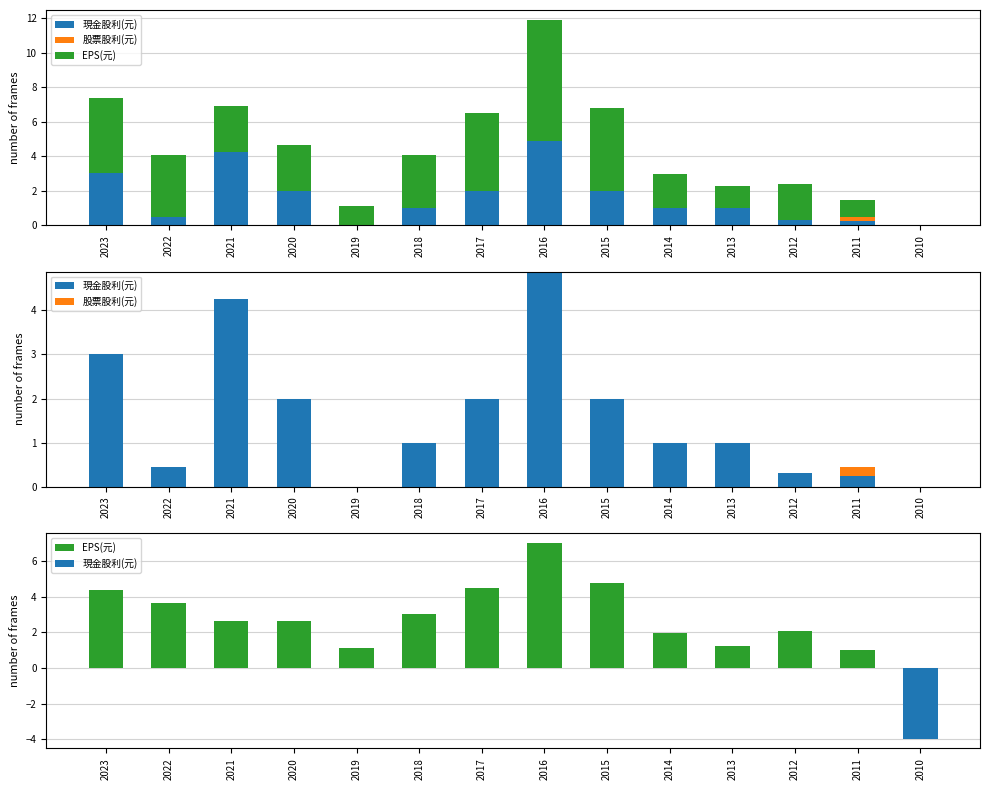

Which series changed the most between 2023 and 2022?

EPS(元)